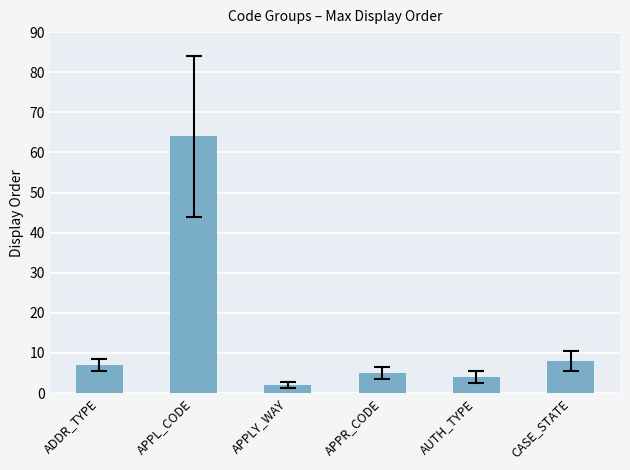

How many series are shown in this chart?

1